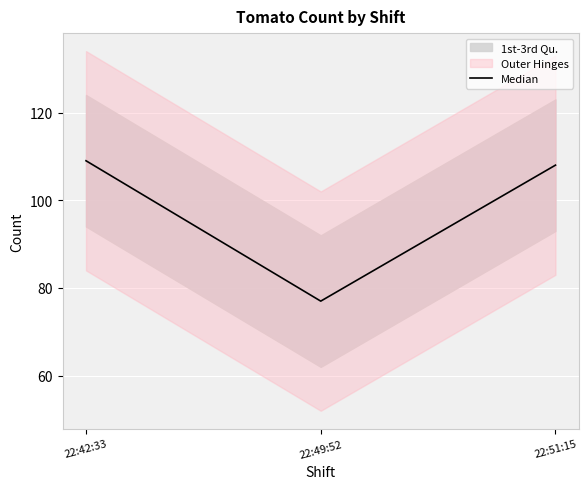

At which label is the value closest to 93?

22:51:15